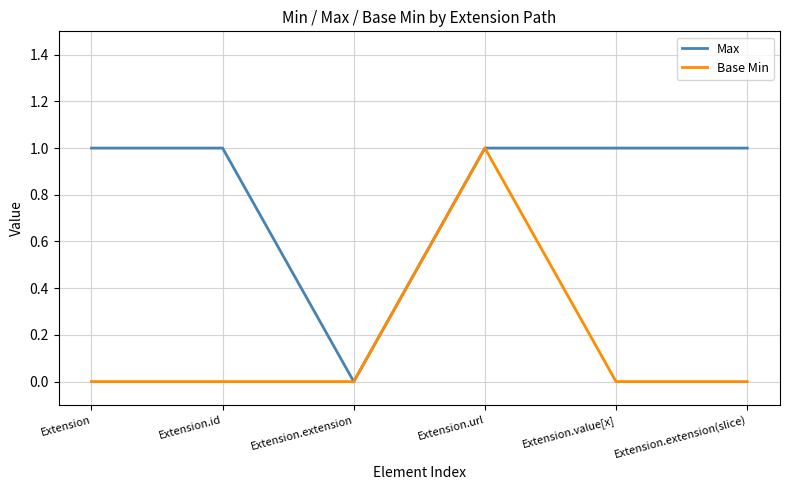

What position from the left is Extension.value[x]?

5